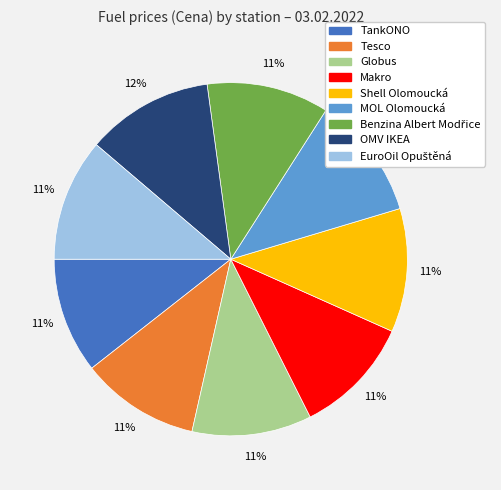

To the nearest percent, what portion does Tesco represent?

11%